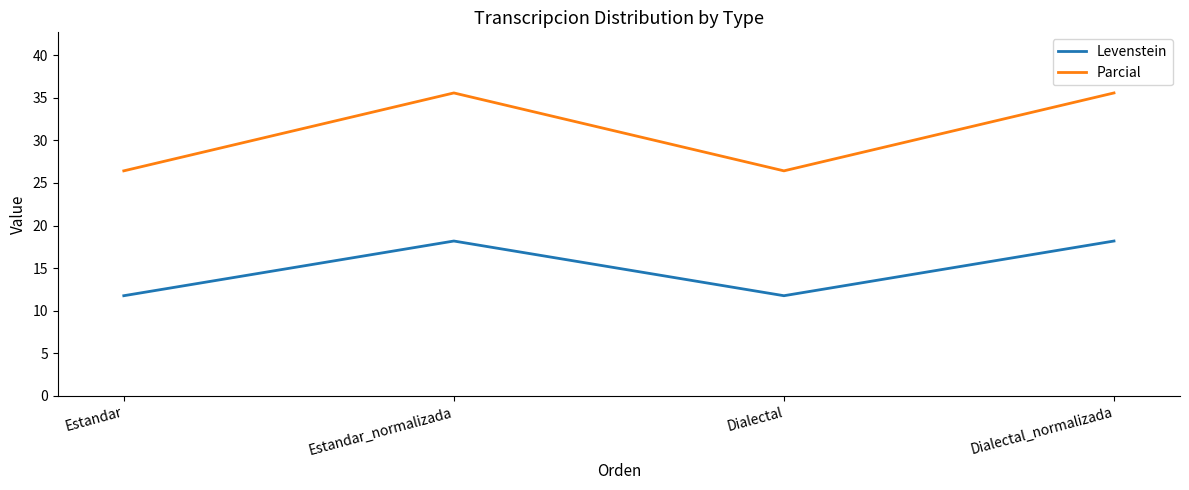

What position from the right is Estandar?

4